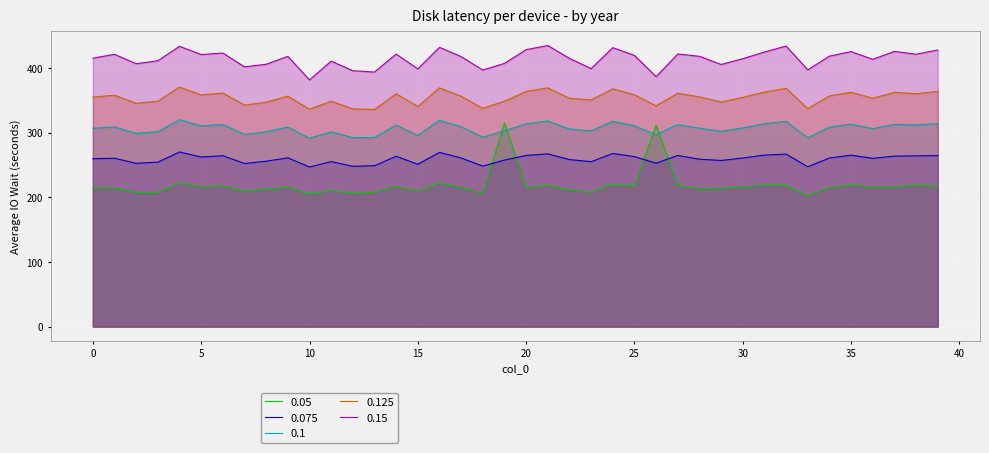

What is the difference between the maximum and second lowest values in the 0.125 series?

34.2